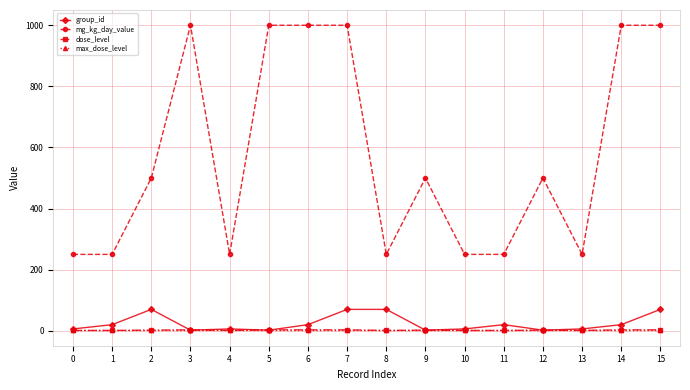

What is the difference between the highest and lowest values at 2?

498